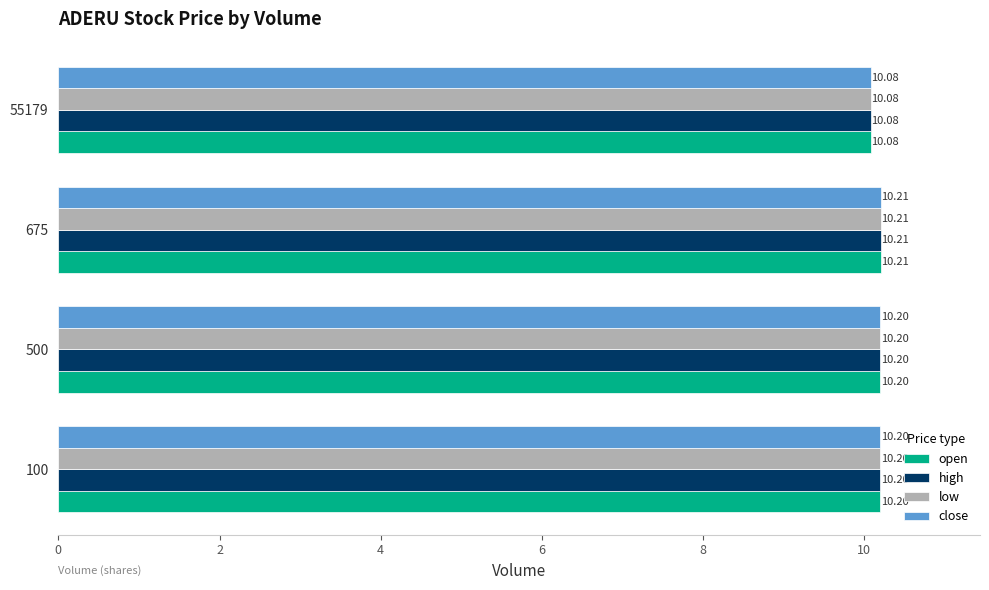

At which category is the sum across all series the highest?

675